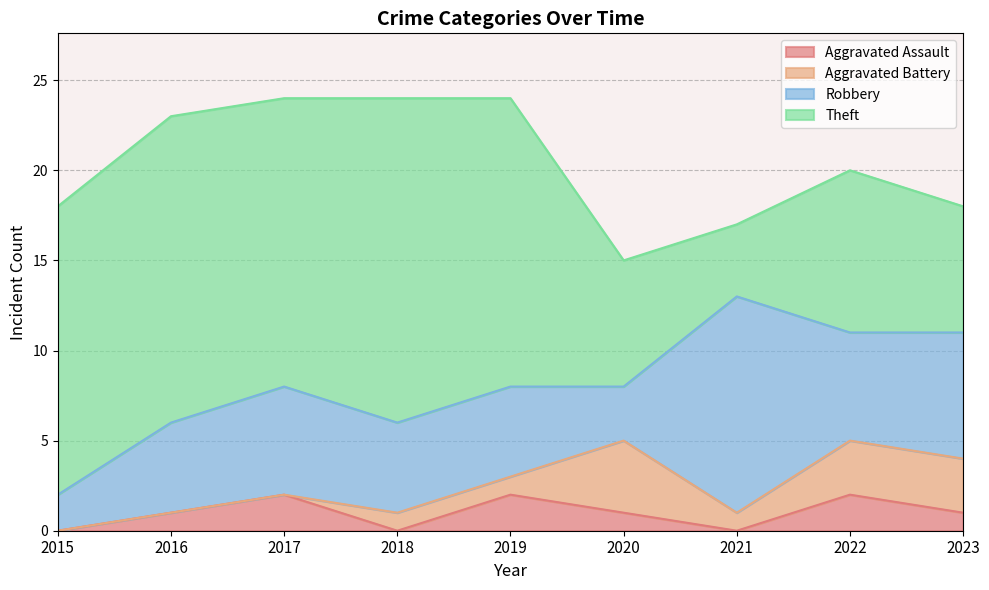

Which series has the largest range (max minus min)?

Theft